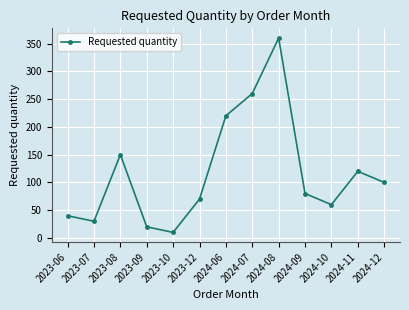

What is the change in value from 2023-08 to 2023-09?

-130